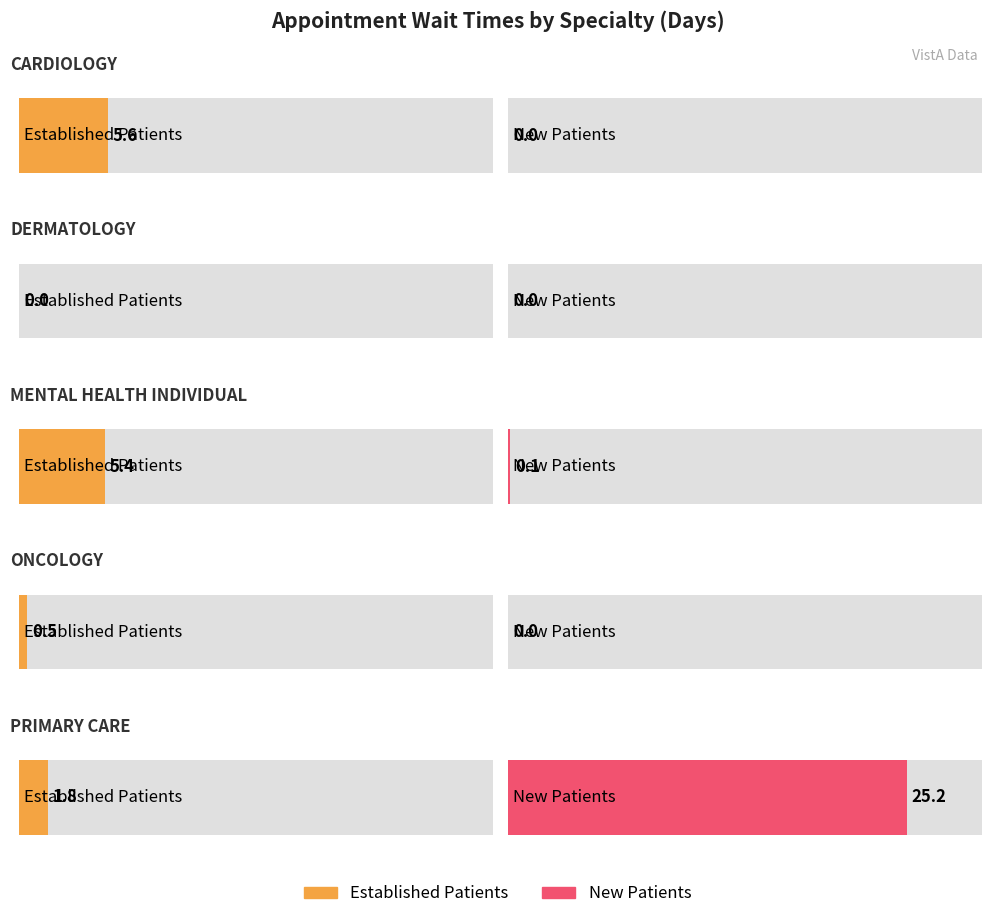

Between CARDIOLOGY and PRIMARY CARE, which is larger?

CARDIOLOGY